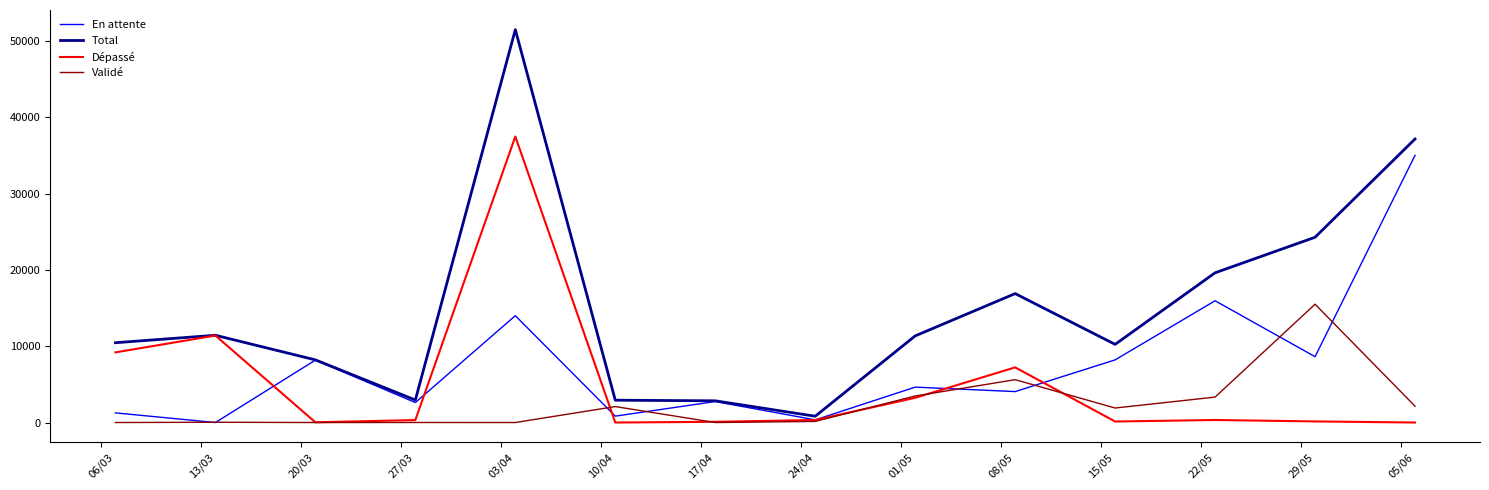

Which series has the largest total across all categories?

Total